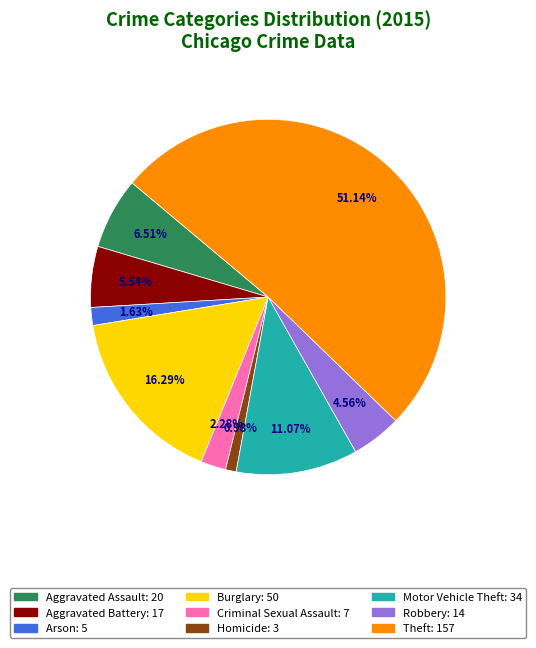

Combined, what portion of the pie is Theft and Motor Vehicle Theft?

62.2%